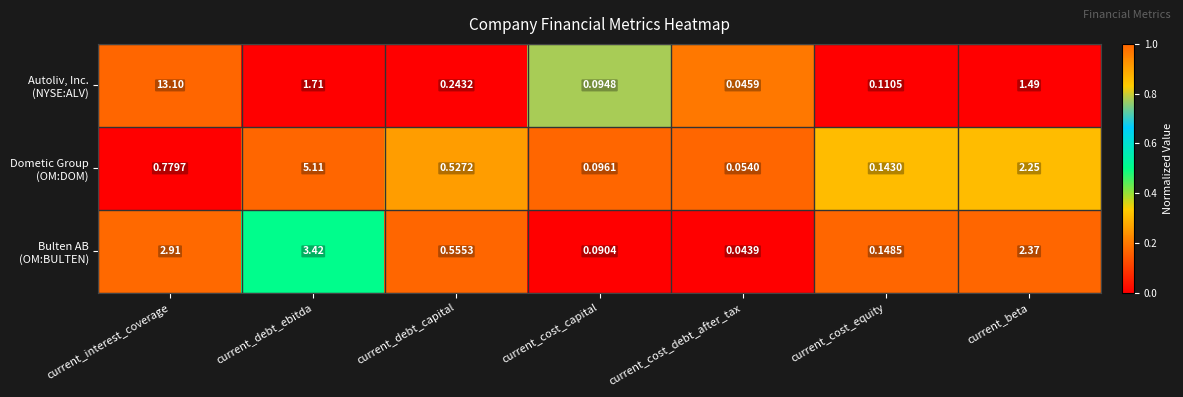

At which category is the sum across all series the highest?

current_interest_coverage